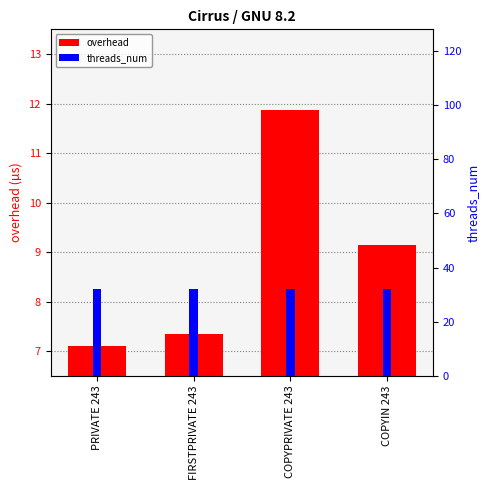

Which has a higher value, COPYIN 243 or COPYPRIVATE 243?

COPYPRIVATE 243